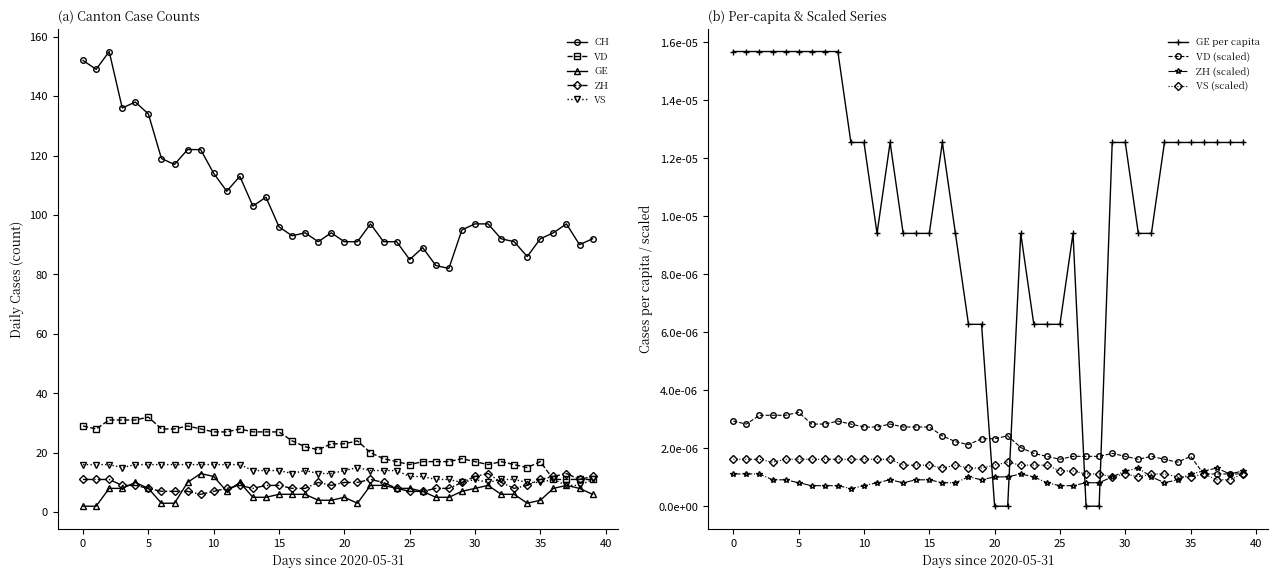

What is the minimum value for ZH?

6